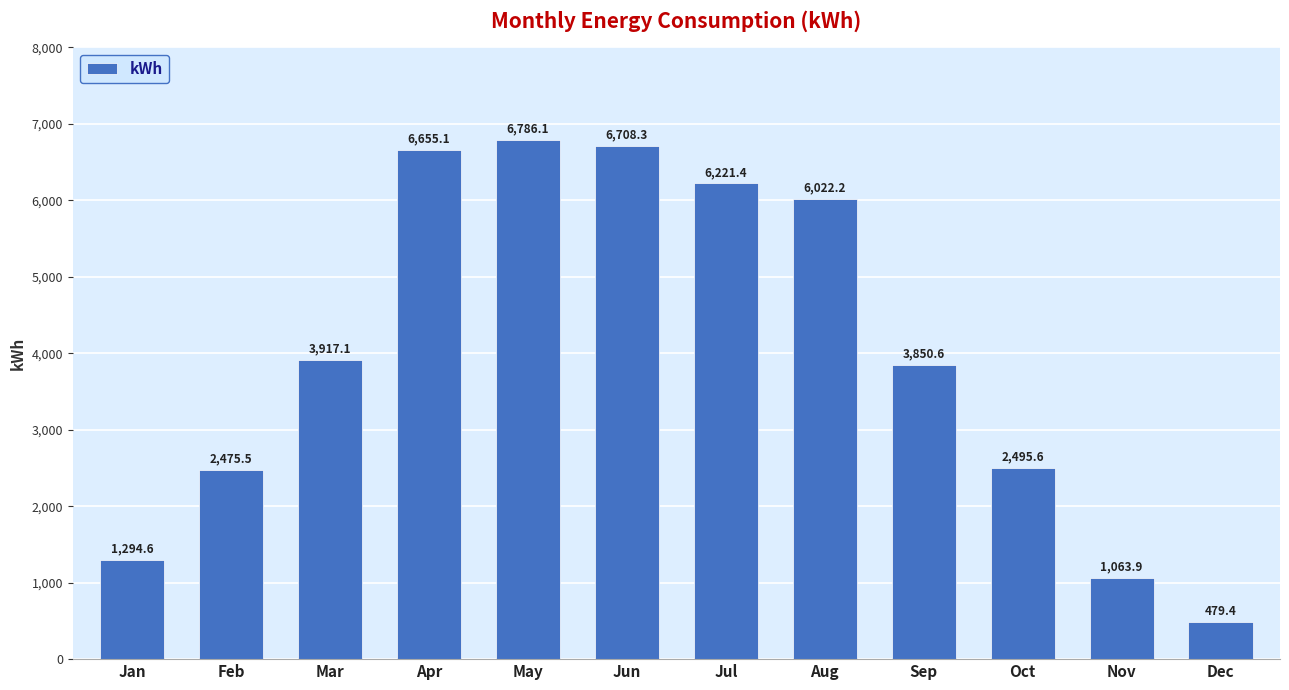

What is the maximum value shown in the chart?

6786.1